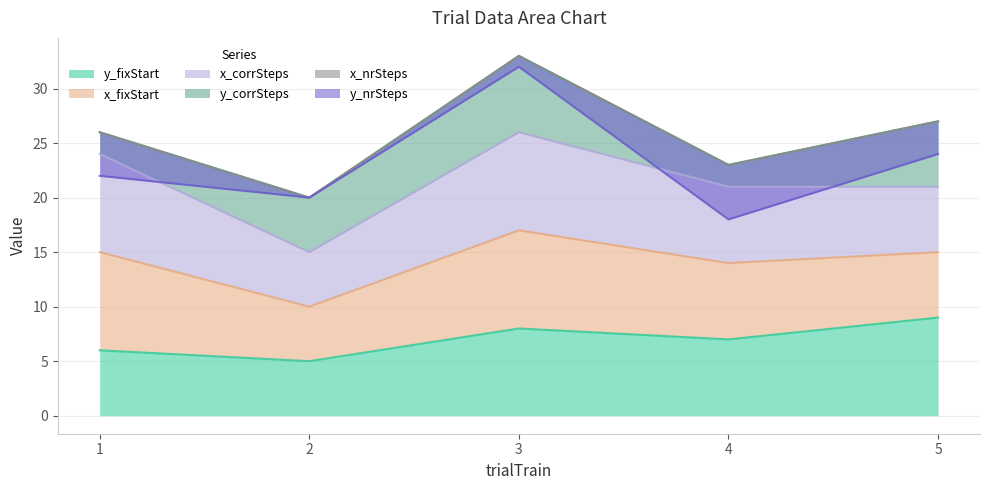

Which series has the widest spread of values?

y_corrSteps